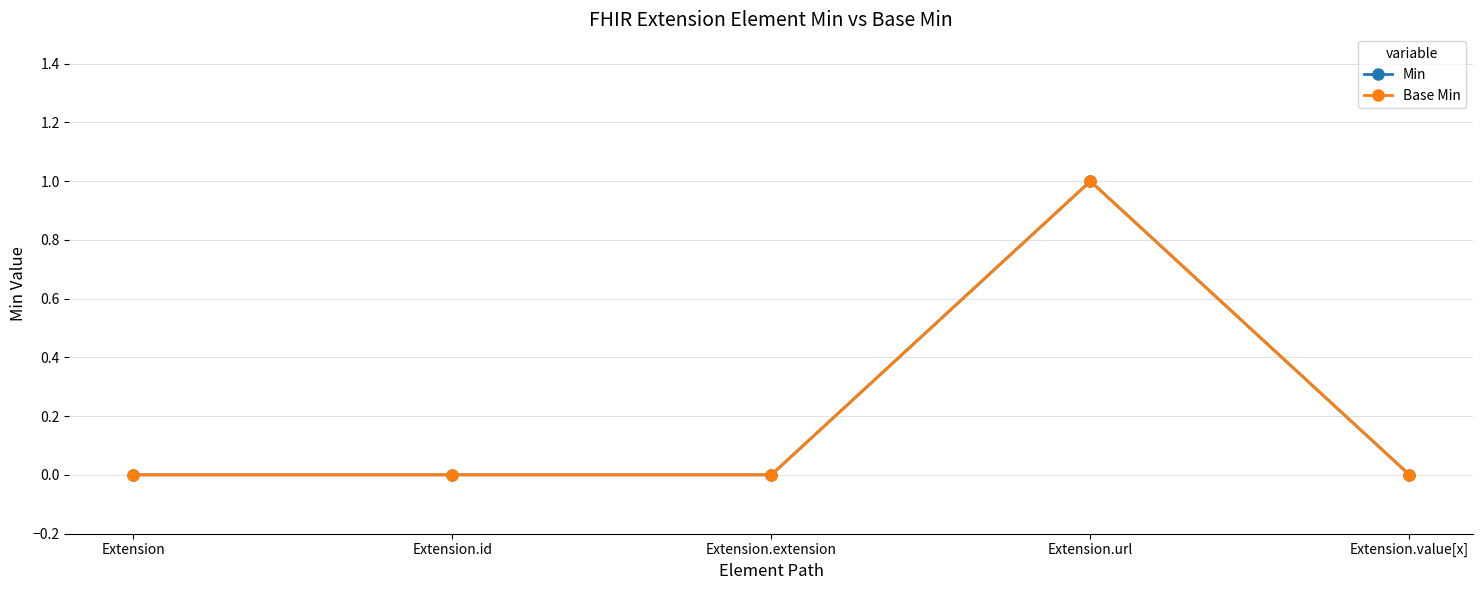

Is this an area chart (filled region under the line)?

No